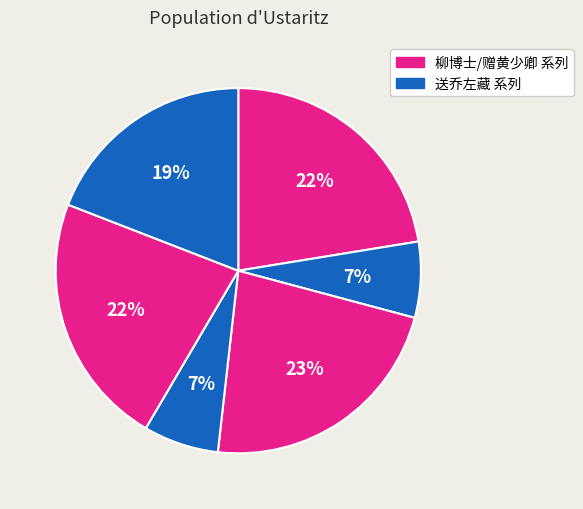

Is there a majority slice in this chart?

No